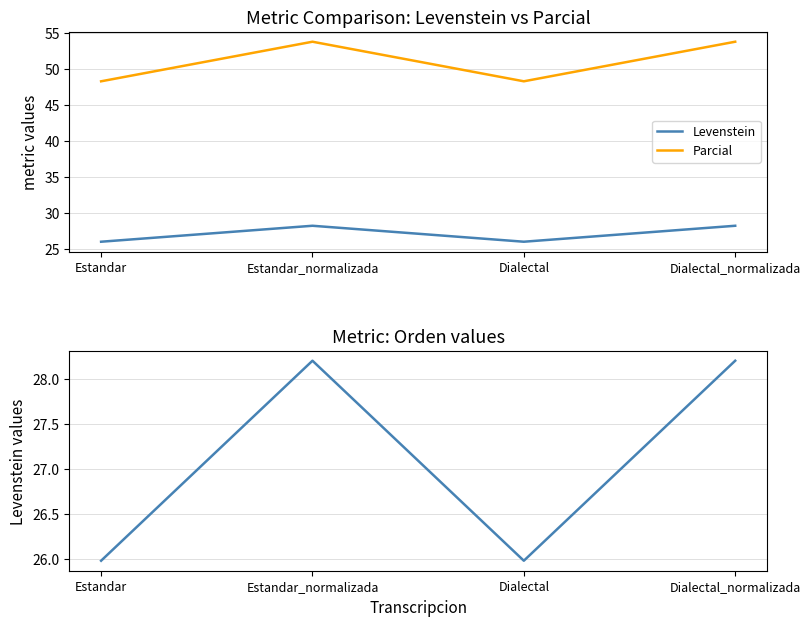

Reading left to right, transcribe all the data shown in this chart.

Levenstein: Estandar=26.0	Estandar_normalizada=28.2	Dialectal=26.0	Dialectal_normalizada=28.2
Parcial: Estandar=48.3	Estandar_normalizada=53.8	Dialectal=48.3	Dialectal_normalizada=53.8